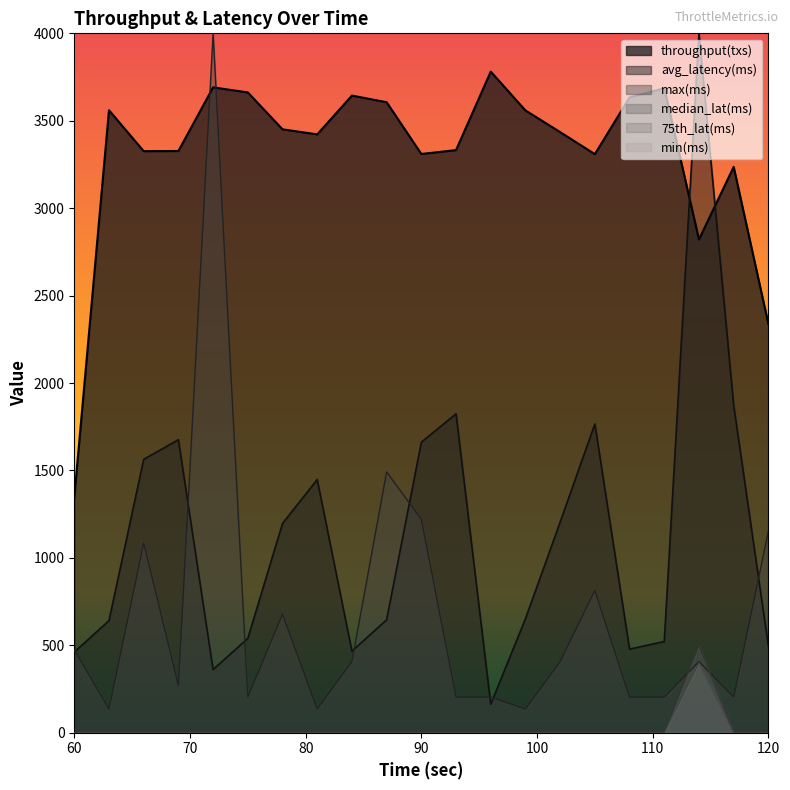

True or false: max(ms) has a value of 1220.3 at 90.

True